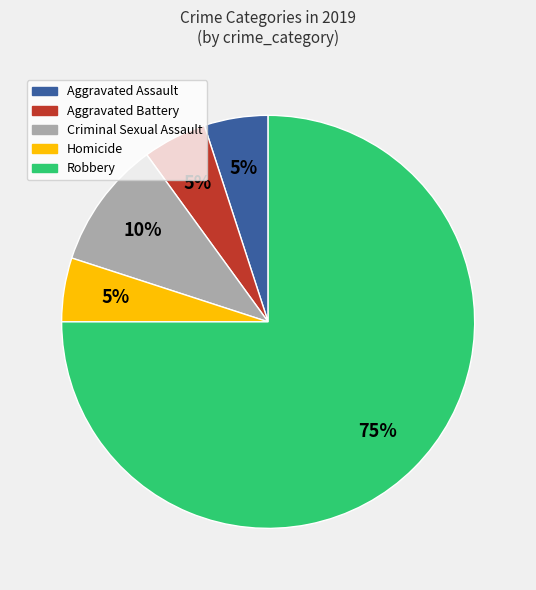

What is the largest slice in the pie chart?

Robbery